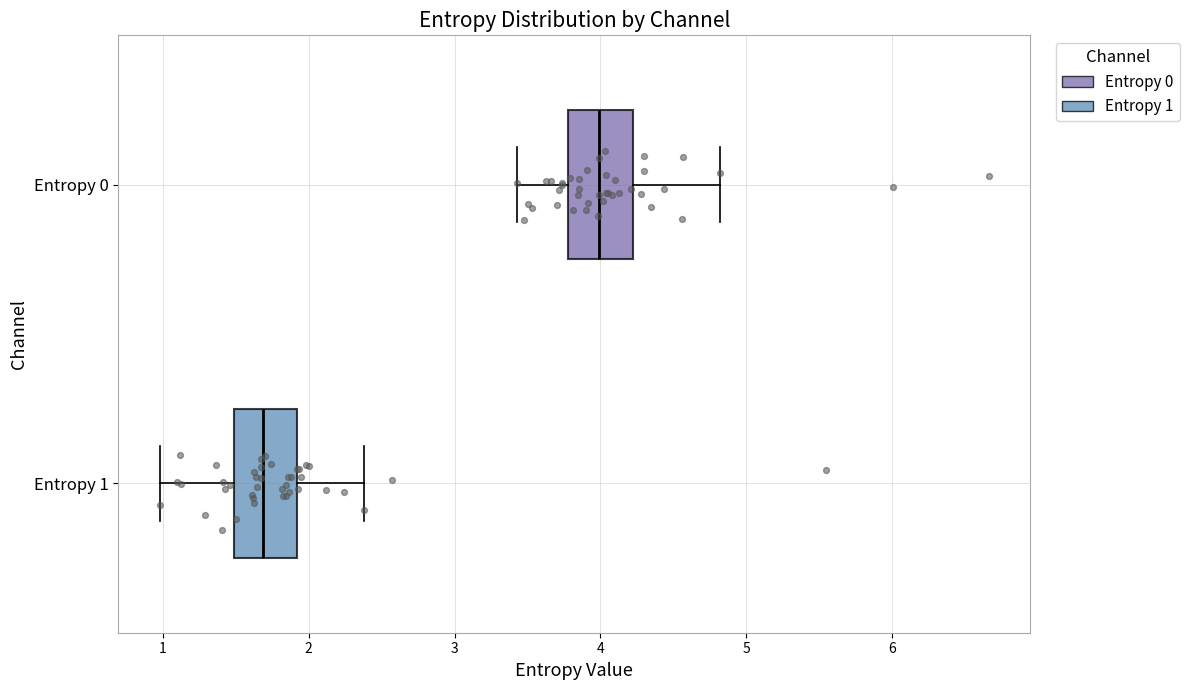

Reading bottom to top, transcribe this box plot: for each box, give where its median line is, the range the box spans, and where its two whiskers end, as read against the x-axis. The values are not printed on the chart, so give them approximately, as read against the axis.

Entropy 1: median 1.7, box 1.5 to 1.9, whiskers 1.0 to 2.4
Entropy 0: median 4.0, box 3.8 to 4.2, whiskers 3.4 to 4.8